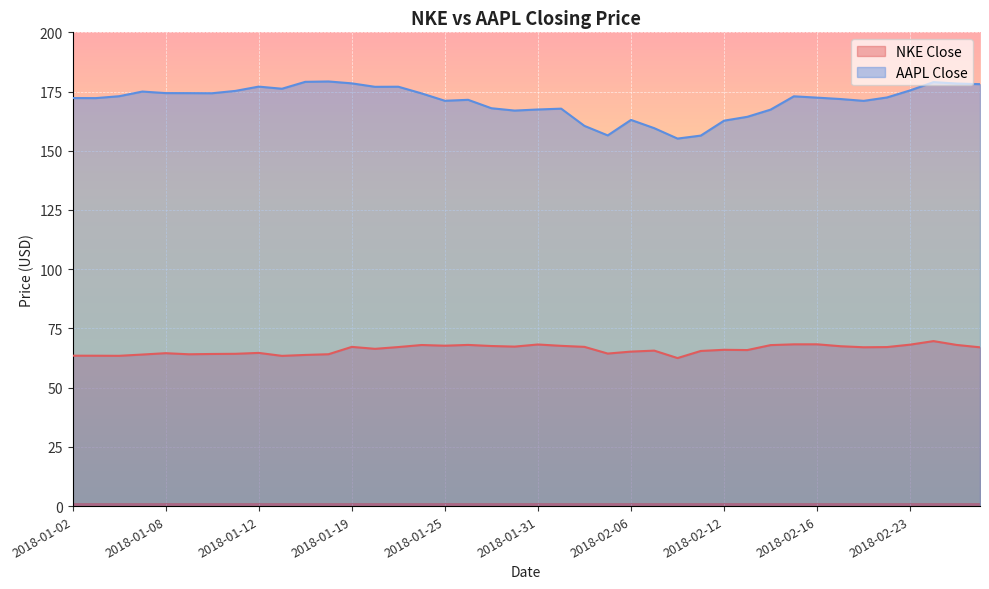

The NKE Close series shows 94.0 at 2018-01-04. True or false?

False